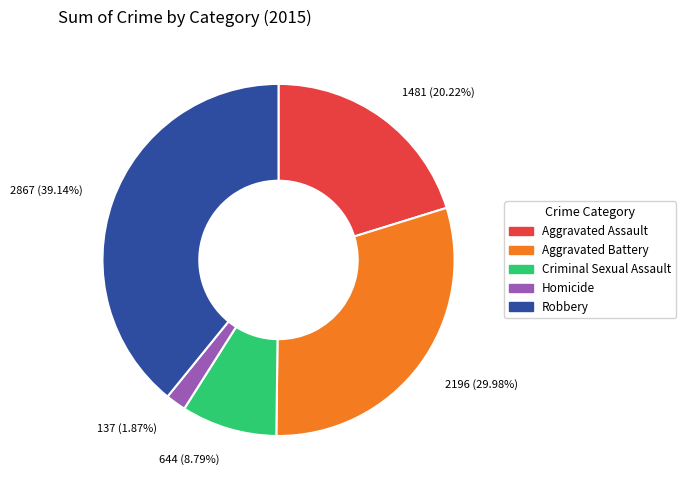

Count the number of slices in the pie.

5